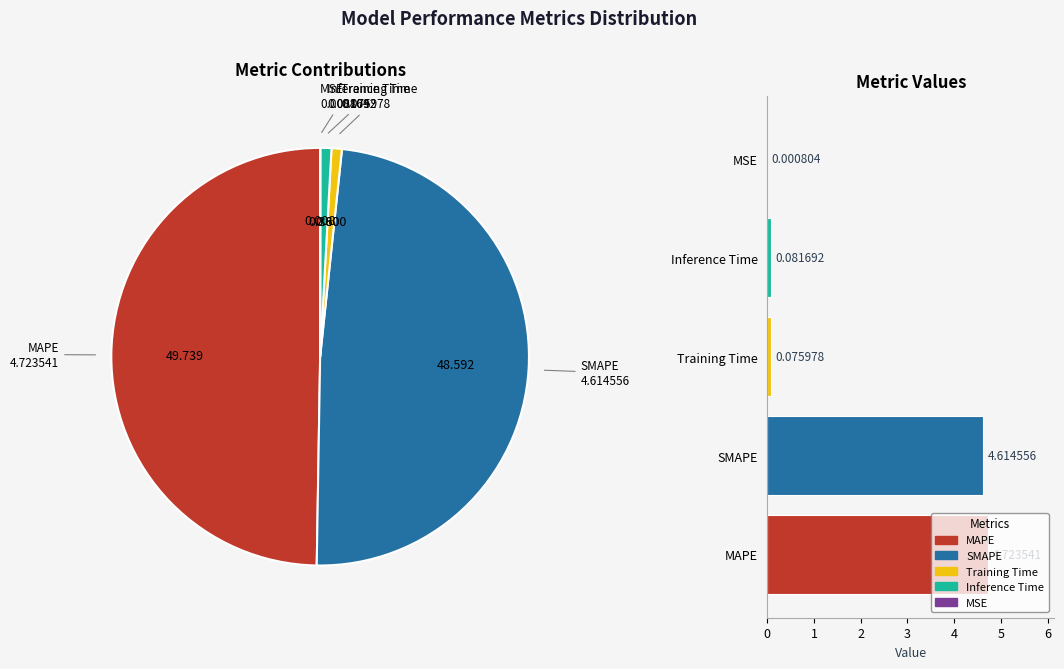

Combined, do Inference Time and SMAPE account for over 50%?

No